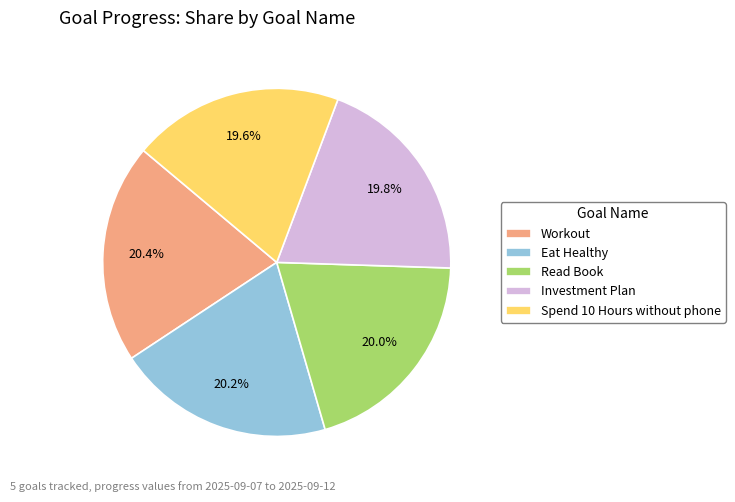

Is Spend 10 Hours without phone the majority of the pie?

No